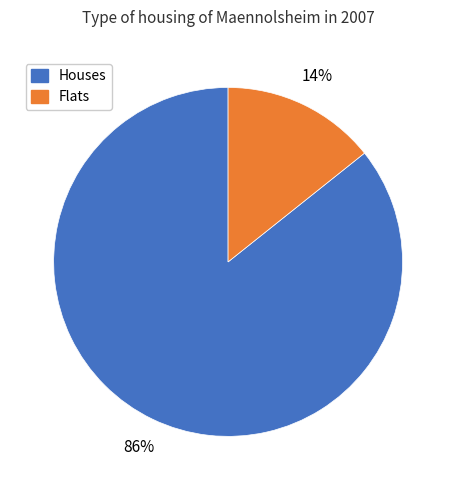

Combined, do Houses and Flats account for over 50%?

Yes